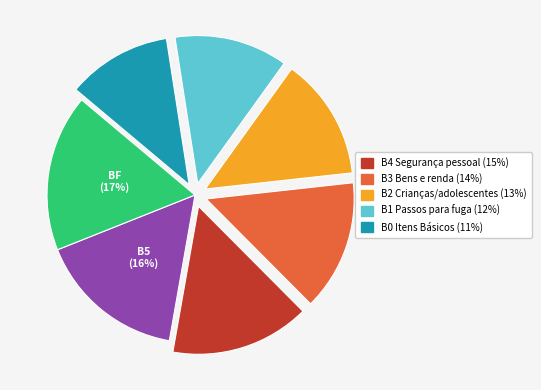

Does any single category account for the majority?

No